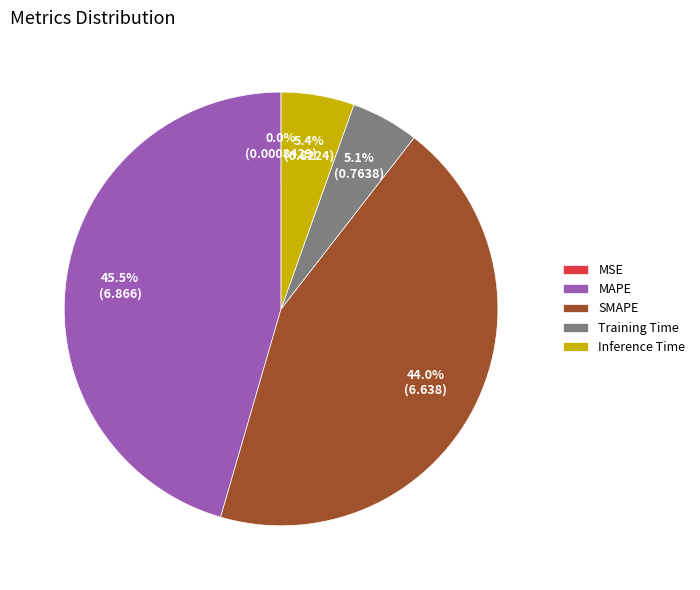

Between SMAPE and Training Time, which is larger?

SMAPE